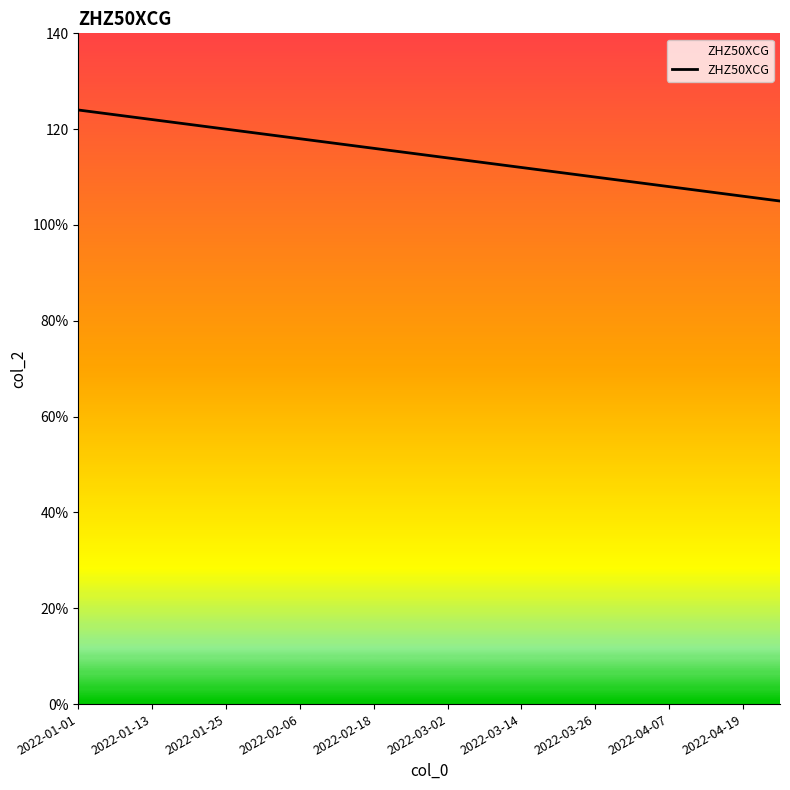

Is this an area chart (filled region under the line)?

Yes